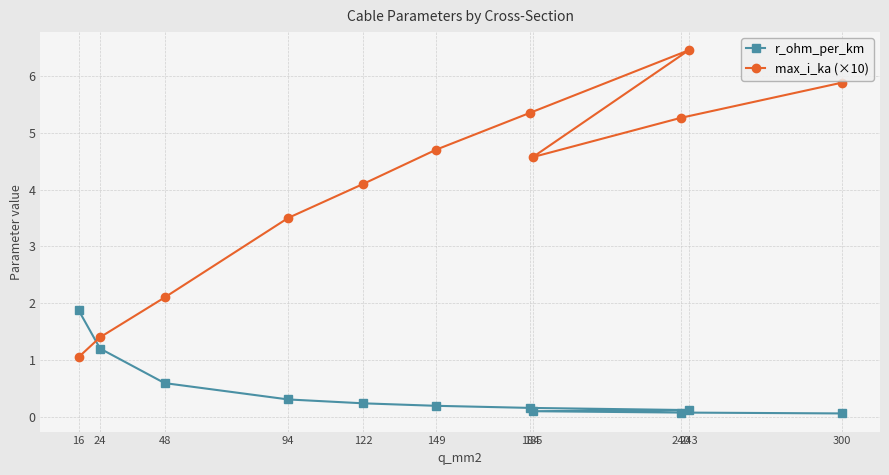

After their last crossing, which series has the higher values: max_i_ka (×10) or r_ohm_per_km?

max_i_ka (×10)